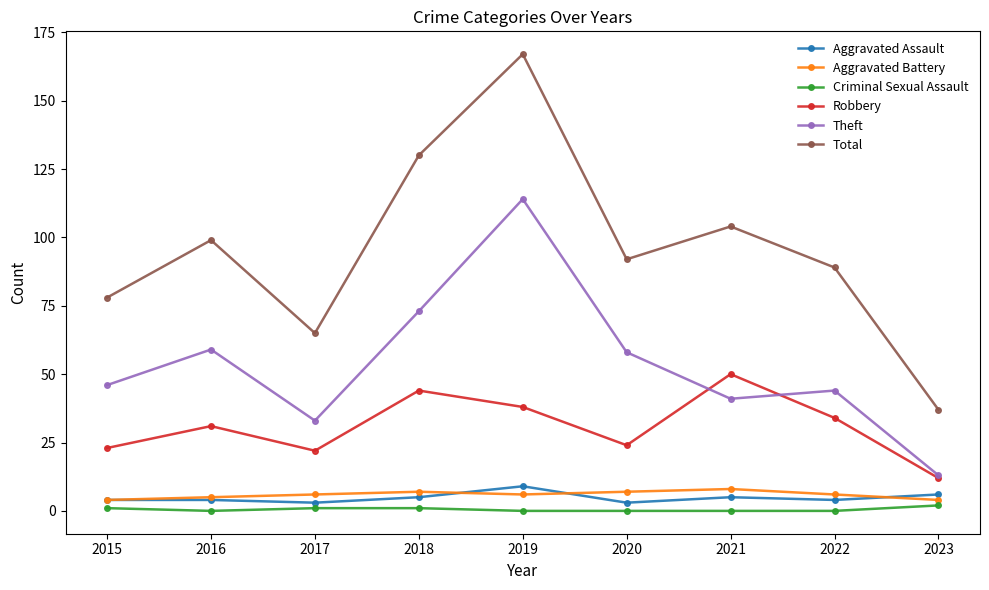

What is the spread (max minus min) of values at 2015?

77